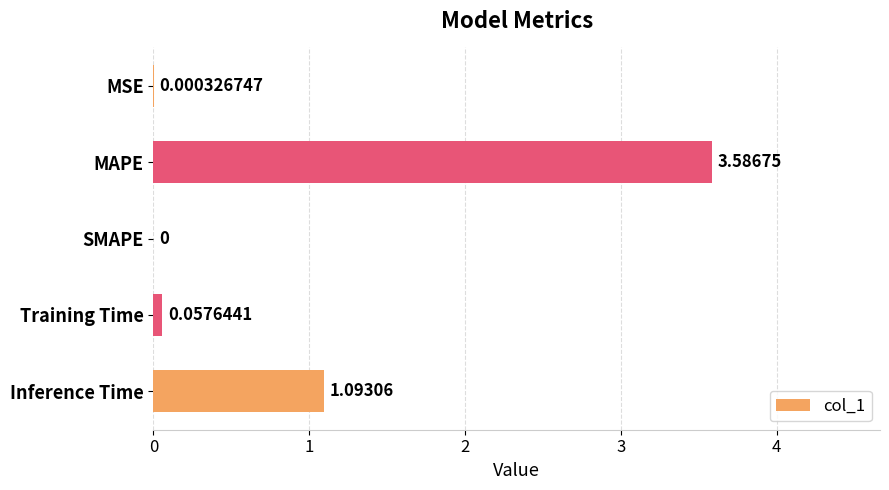

Where is the data nearest to the value 1?

Inference Time